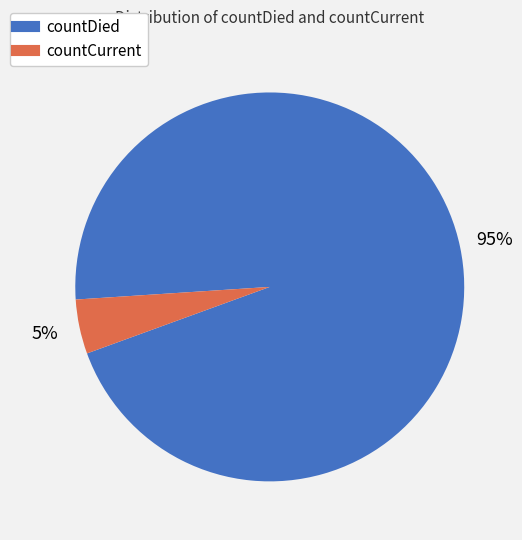

Is it true that countCurrent is 14% of the pie?

False